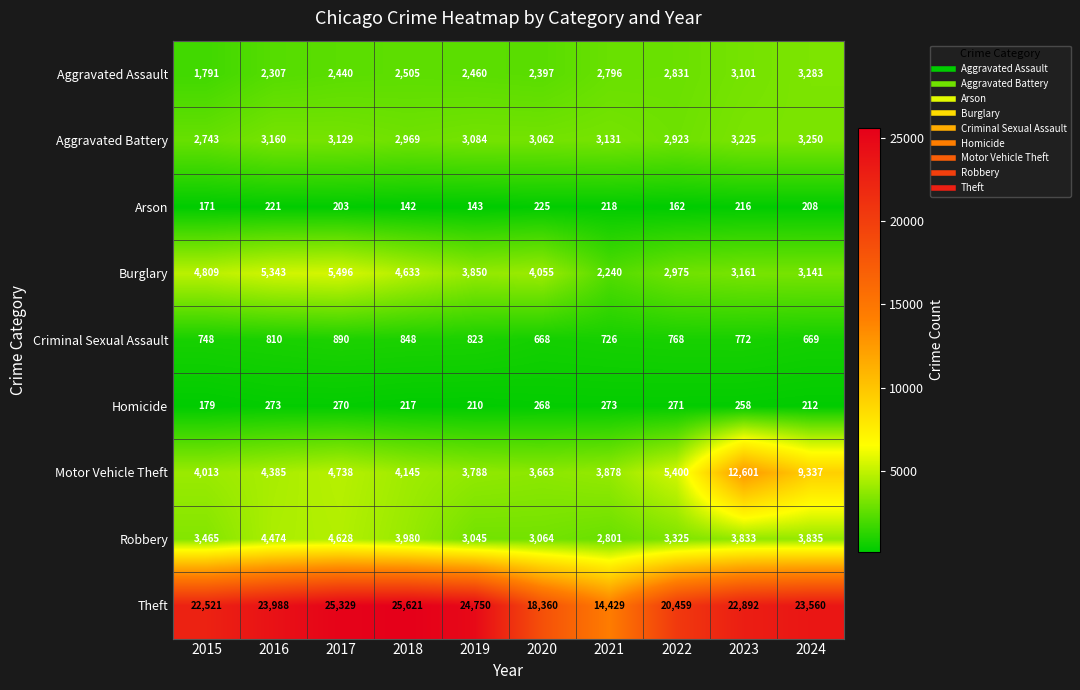

Which series changed the most between 2017 and 2018?

Burglary